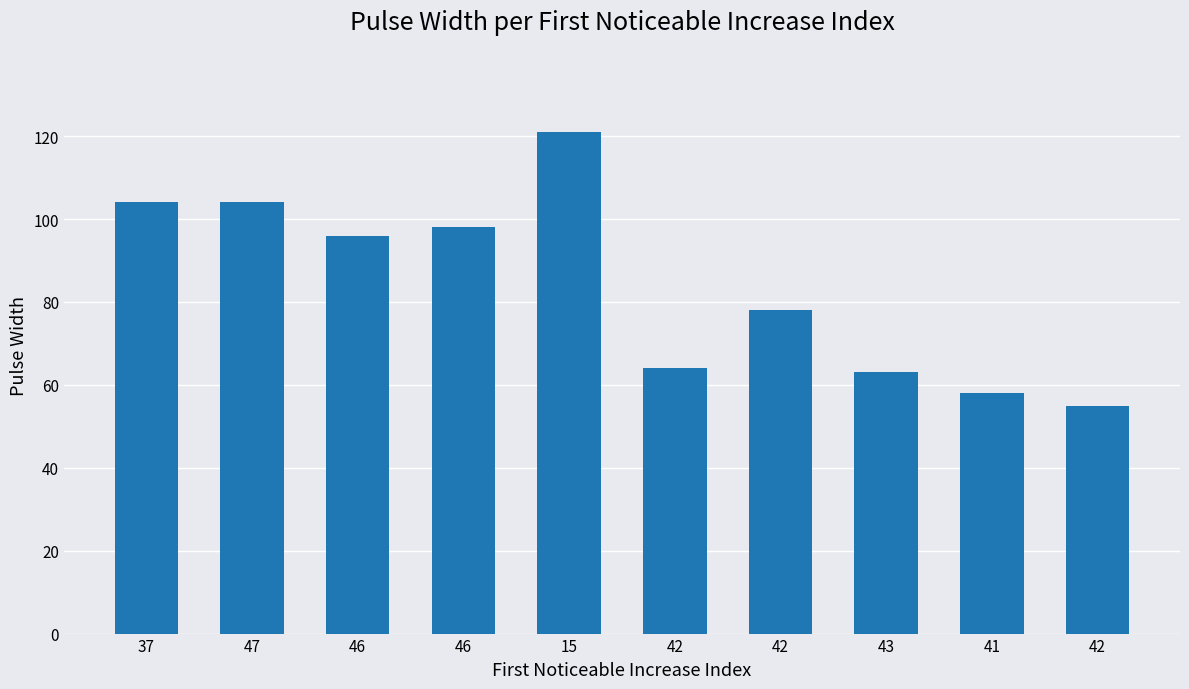

Rank the categories by value from lowest to highest.

42, 41, 43, 42, 42, 46, 46, 37, 47, 15